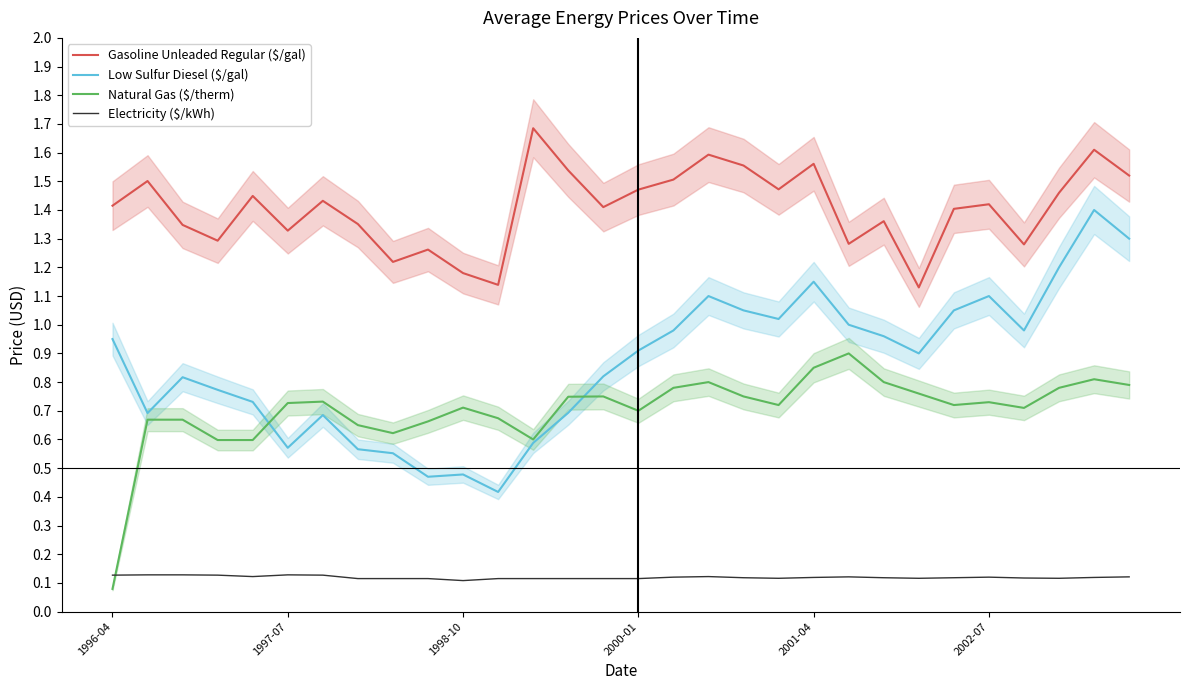

What position from the left is 2000-01?

16